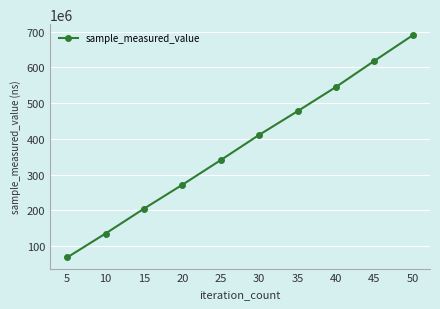

Which category has the highest value across all series?

50